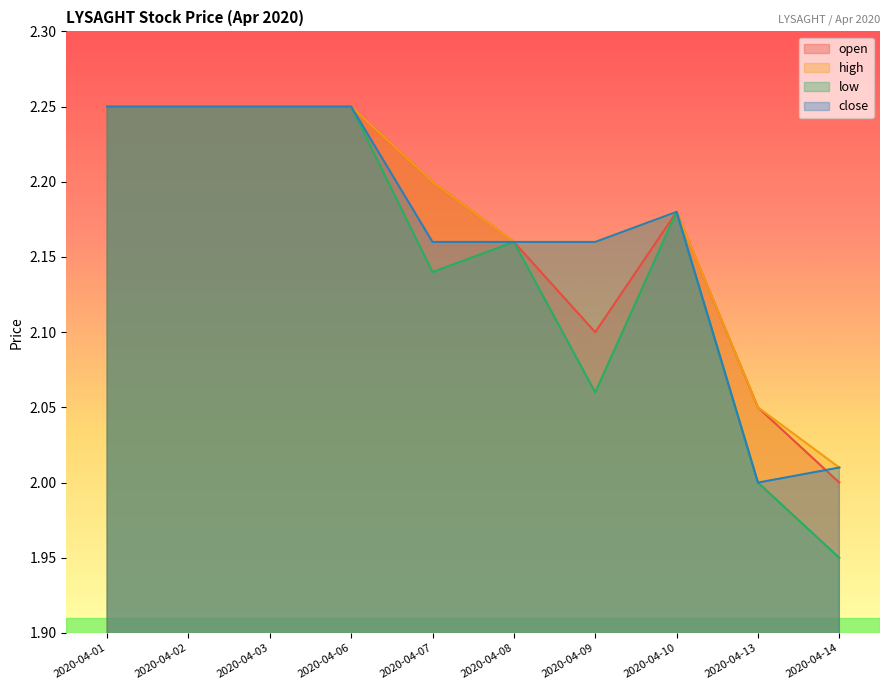

True or false: close and high cross at least once.

False